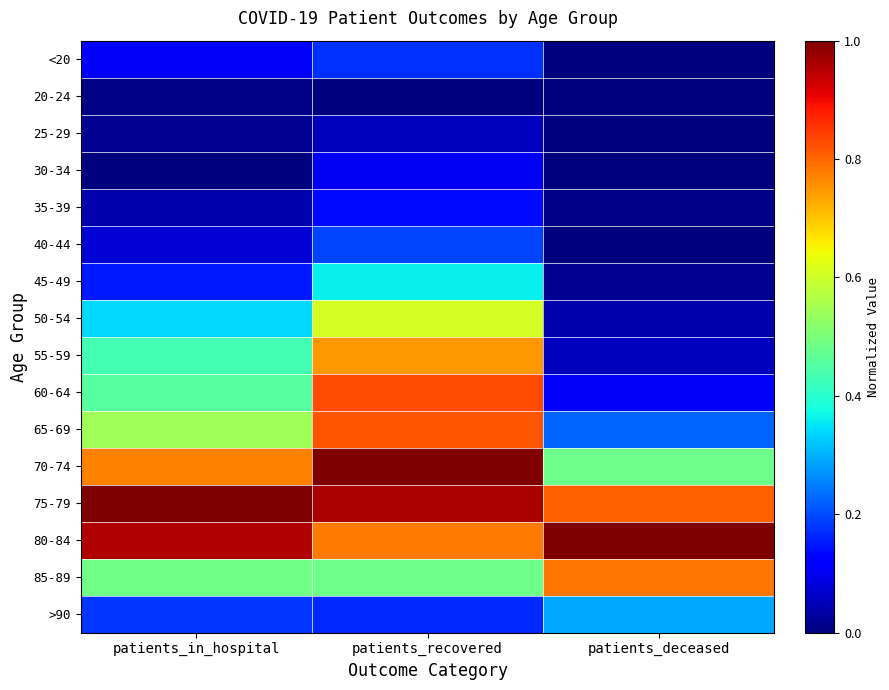

Reading right to left, what are all the values shown in this chart?

<20: patients_deceased=0.0	patients_recovered=0.2	patients_in_hospital=0.1
20-24: patients_deceased=0.0	patients_recovered=0.0	patients_in_hospital=0.0
25-29: patients_deceased=0.0	patients_recovered=0.1	patients_in_hospital=0.0
30-34: patients_deceased=0.0	patients_recovered=0.1	patients_in_hospital=0.0
35-39: patients_deceased=0.0	patients_recovered=0.1	patients_in_hospital=0.0
40-44: patients_deceased=0.0	patients_recovered=0.2	patients_in_hospital=0.1
45-49: patients_deceased=0.0	patients_recovered=0.4	patients_in_hospital=0.2
50-54: patients_deceased=0.0	patients_recovered=0.6	patients_in_hospital=0.3
55-59: patients_deceased=0.1	patients_recovered=0.7	patients_in_hospital=0.4
60-64: patients_deceased=0.1	patients_recovered=0.8	patients_in_hospital=0.5
65-69: patients_deceased=0.2	patients_recovered=0.8	patients_in_hospital=0.5
70-74: patients_deceased=0.5	patients_recovered=1.0	patients_in_hospital=0.8
75-79: patients_deceased=0.8	patients_recovered=1.0	patients_in_hospital=1.0
80-84: patients_deceased=1.0	patients_recovered=0.8	patients_in_hospital=1.0
85-89: patients_deceased=0.8	patients_recovered=0.5	patients_in_hospital=0.5
>90: patients_deceased=0.3	patients_recovered=0.2	patients_in_hospital=0.2